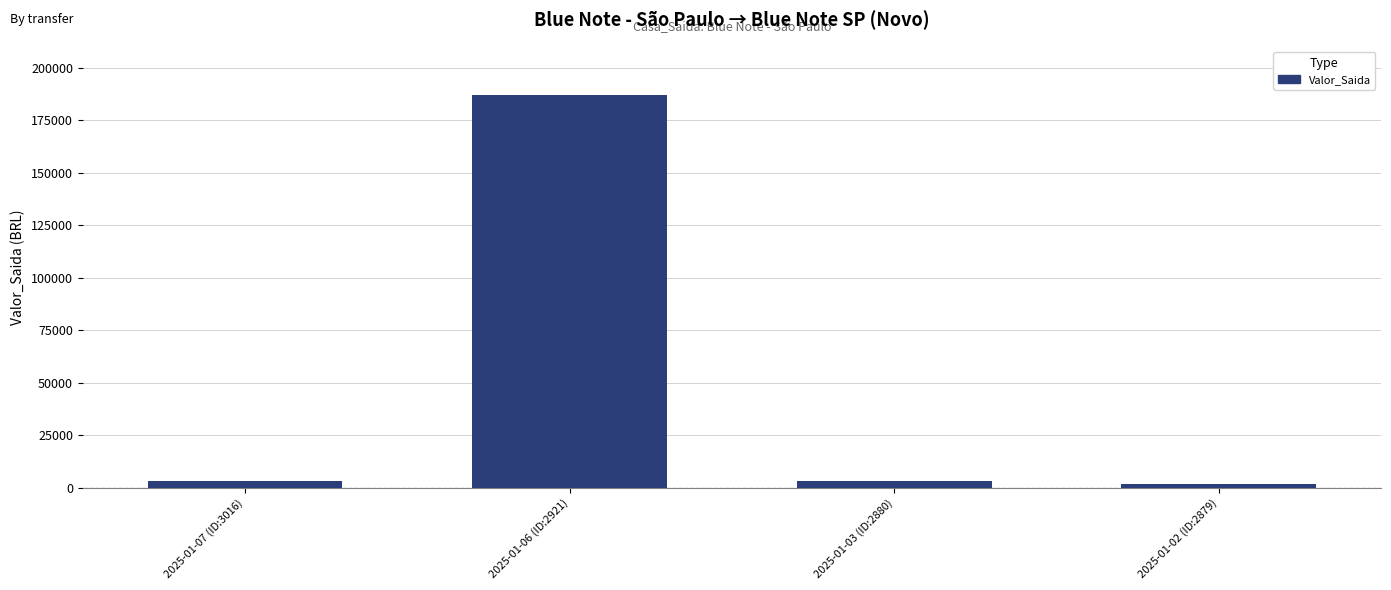

Is it true that the value at 2025-01-06 (ID:2921) is 187000?

True